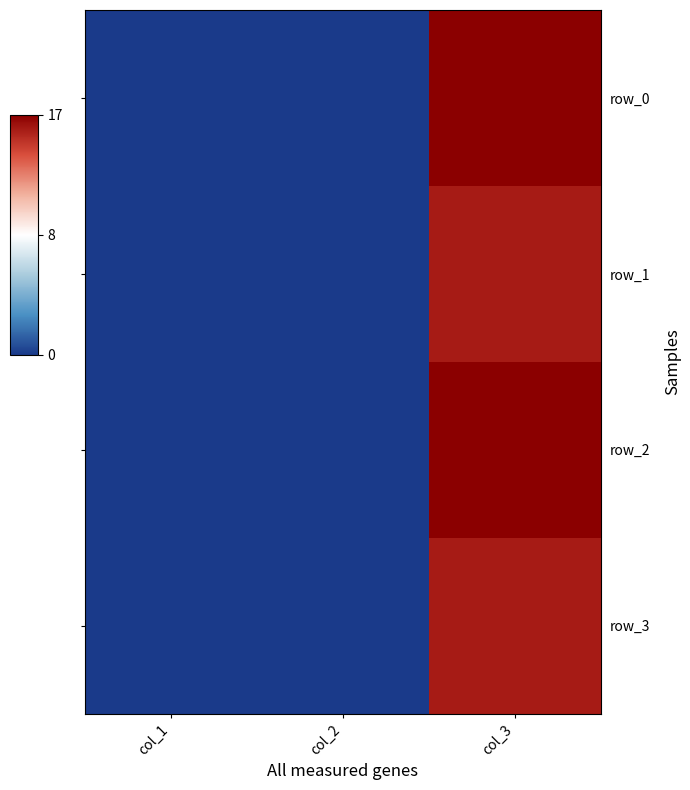

The value of row_3 at col_1 is 0. True or false?

True